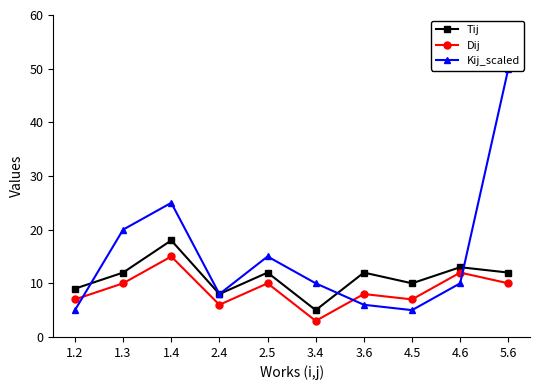

Reading right to left, extract all data points from this chart.

Tij: 12	13	10	12	5	12	8	18	12	9
Dij: 10	12	7	8	3	10	6	15	10	7
Kij_scaled: 50	10	5	6	10	15	8	25	20	5